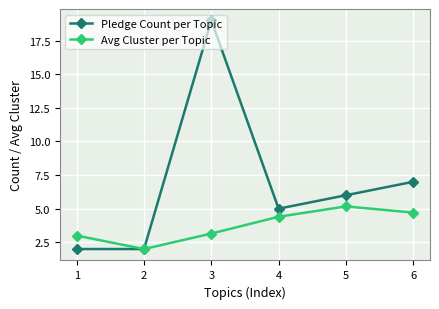

At 6, list the series in order from largest to smallest.

Pledge Count per Topic, Avg Cluster per Topic